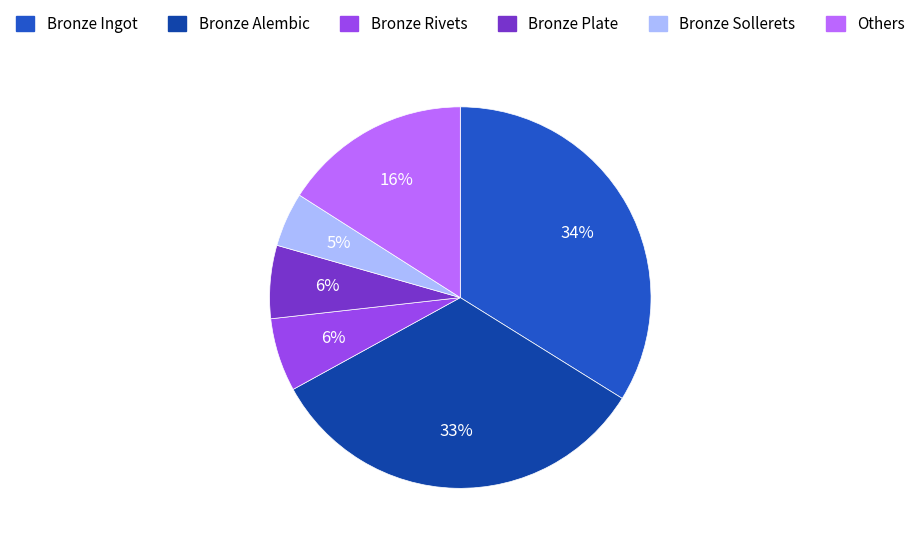

True or false: Bronze Alembic accounts for 33% of the total.

True